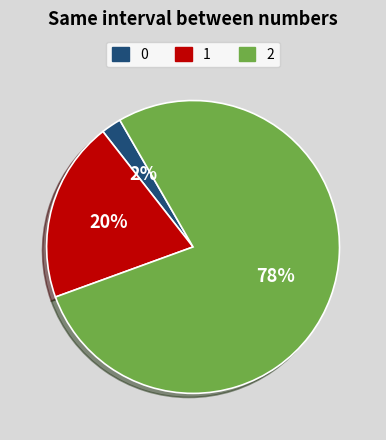

Is there a majority slice in this chart?

Yes